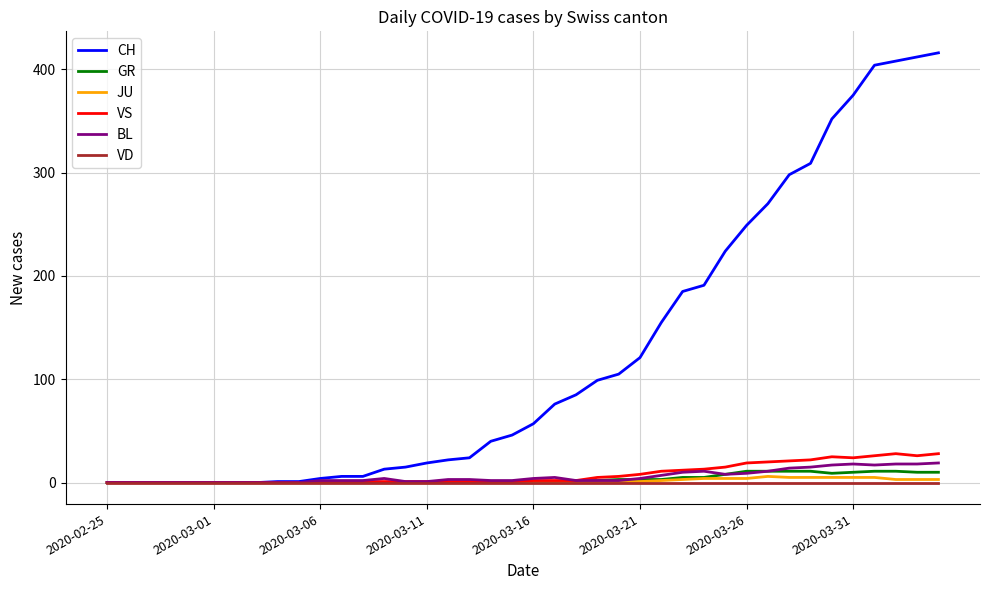

What is the greatest value displayed?

416